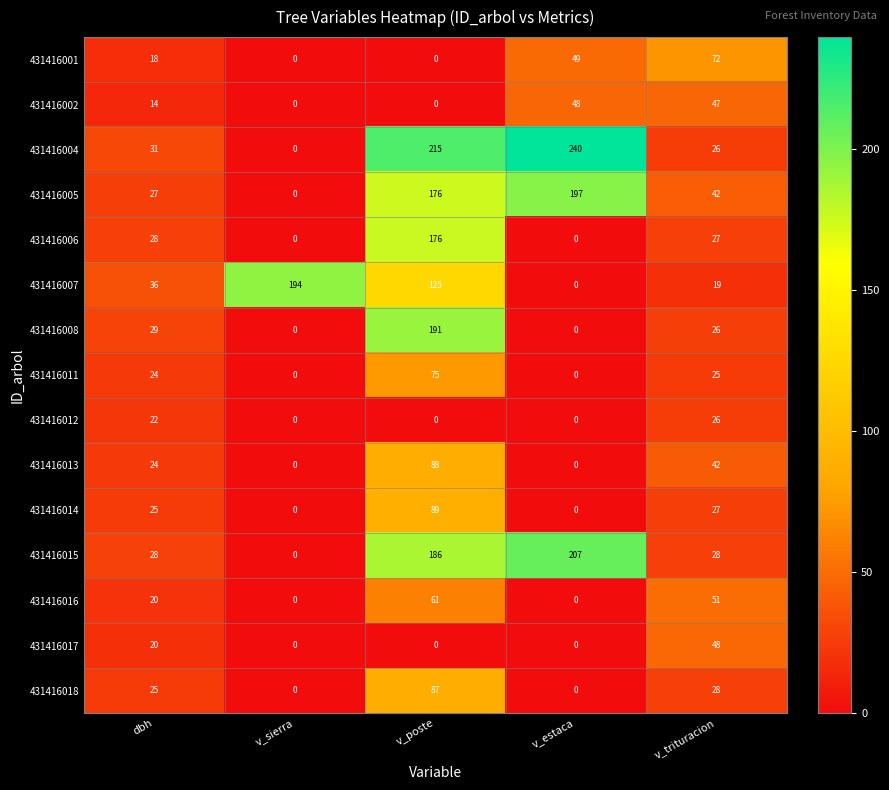

Rank the categories by 431416004 value from lowest to highest.

v_sierra, v_trituracion, dbh, v_poste, v_estaca